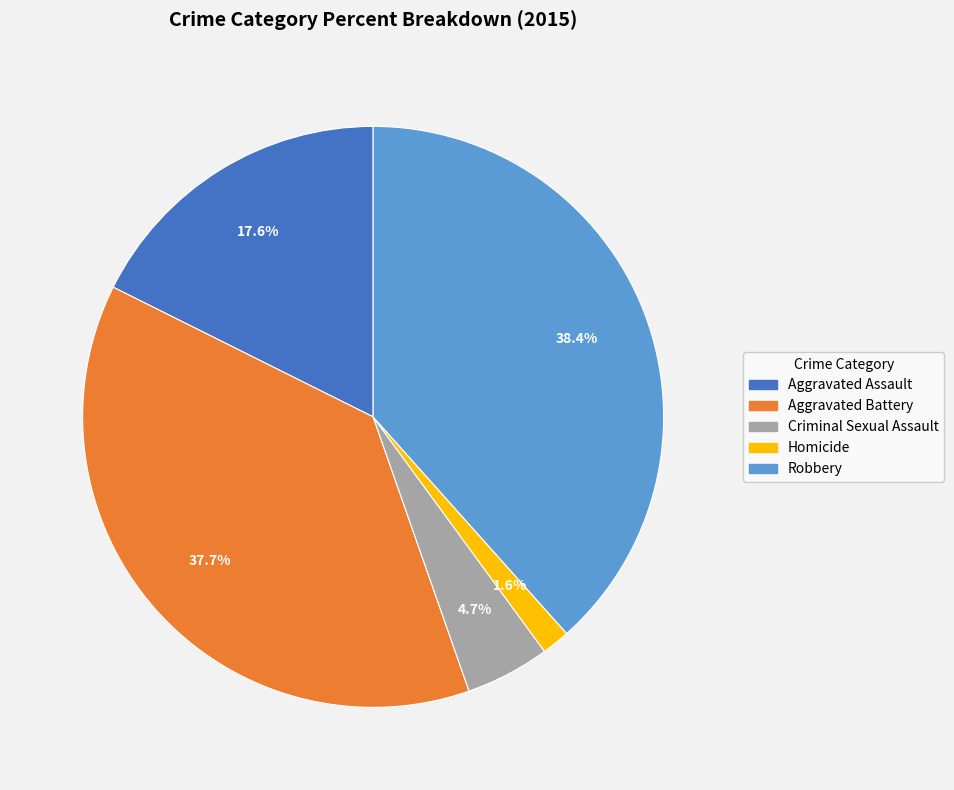

What percentage is the Criminal Sexual Assault slice, to the nearest percent?

5%